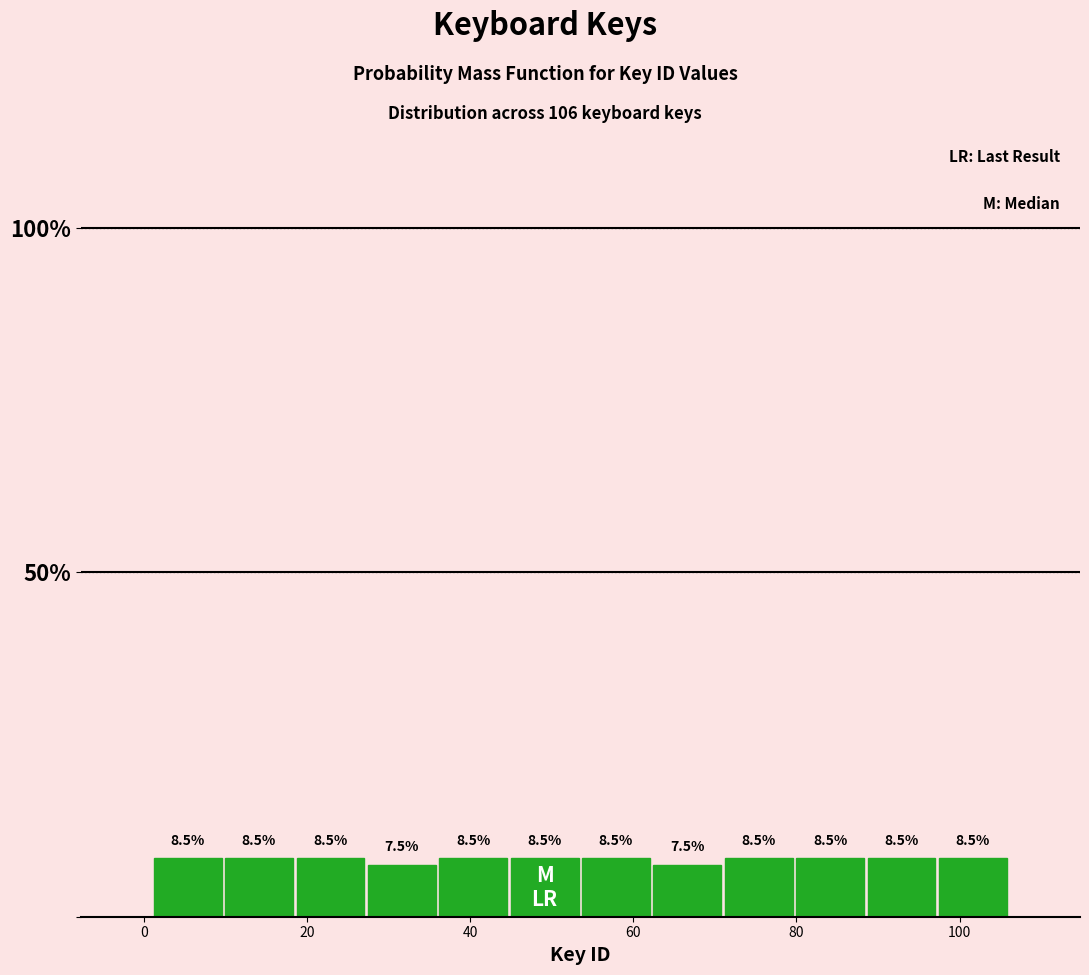

Reading left to right, transcribe this chart: for each bar, give the range it covers on the x-axis and its height. The bar edges are not printed on the chart, so give them approximately, as read against the axis.

2 to 10: 8.5
10 to 18: 8.5
18 to 28: 8.5
28 to 36: 7.5
36 to 44: 8.5
44 to 54: 8.5
54 to 62: 8.5
62 to 72: 7.5
72 to 80: 8.5
80 to 88: 8.5
88 to 98: 8.5
98 to 106: 8.5